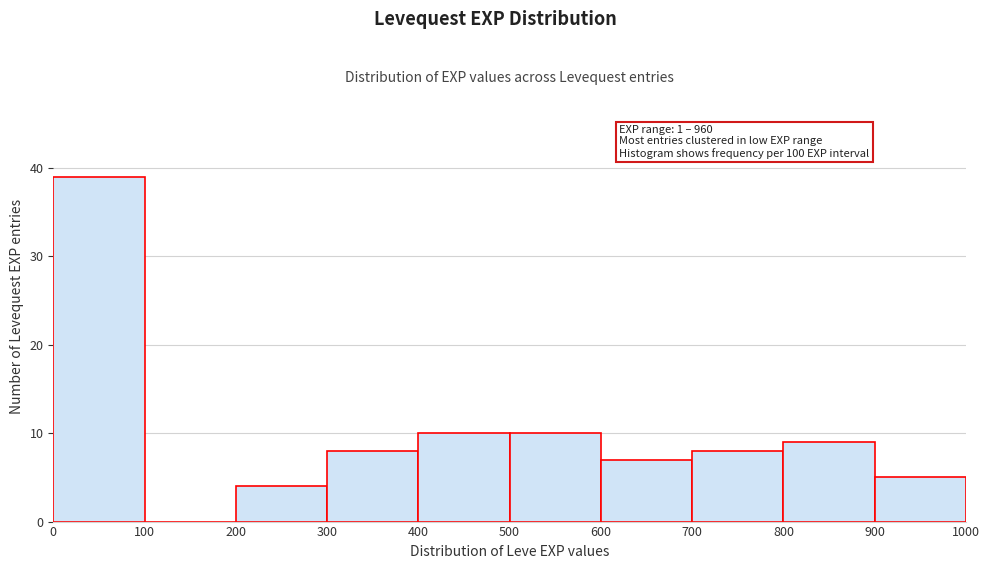

Which range on the x-axis has the tallest bar?

0 to 100